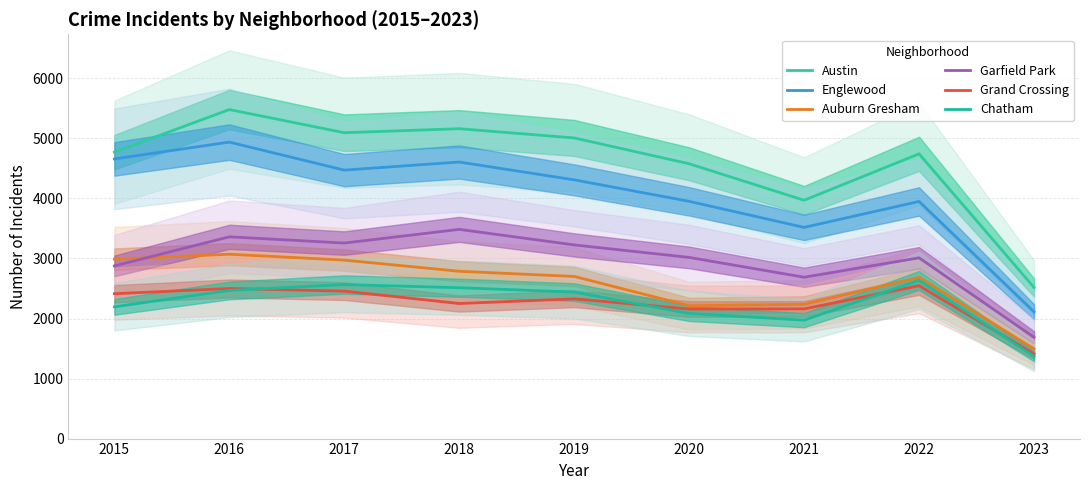

The Grand Crossing series shows 718 at 2018. True or false?

False